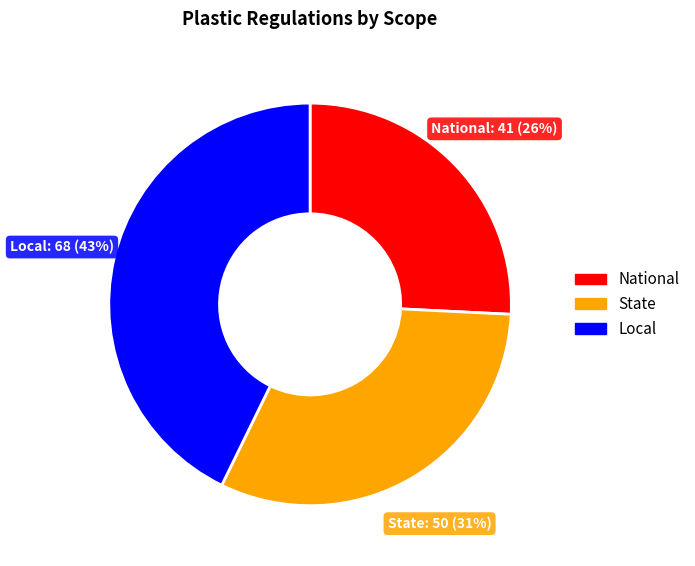

To the nearest percent, what is the average slice percentage?

33%